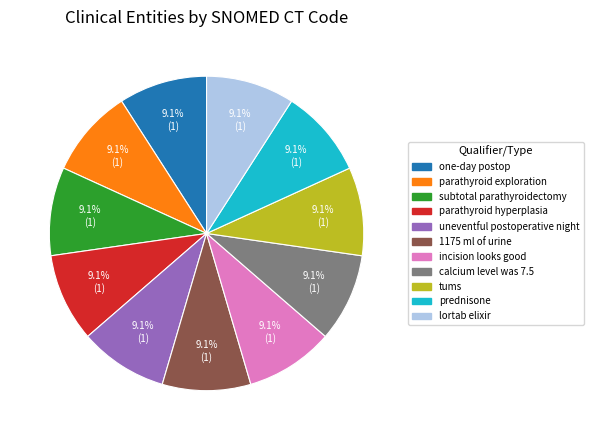

Is there a majority slice in this chart?

No